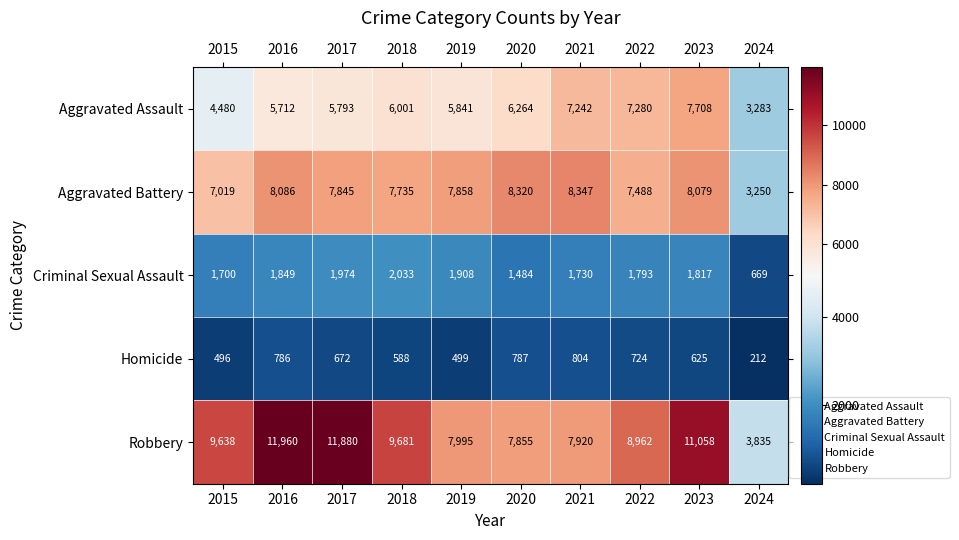

At which category is the sum across all series the highest?

2023